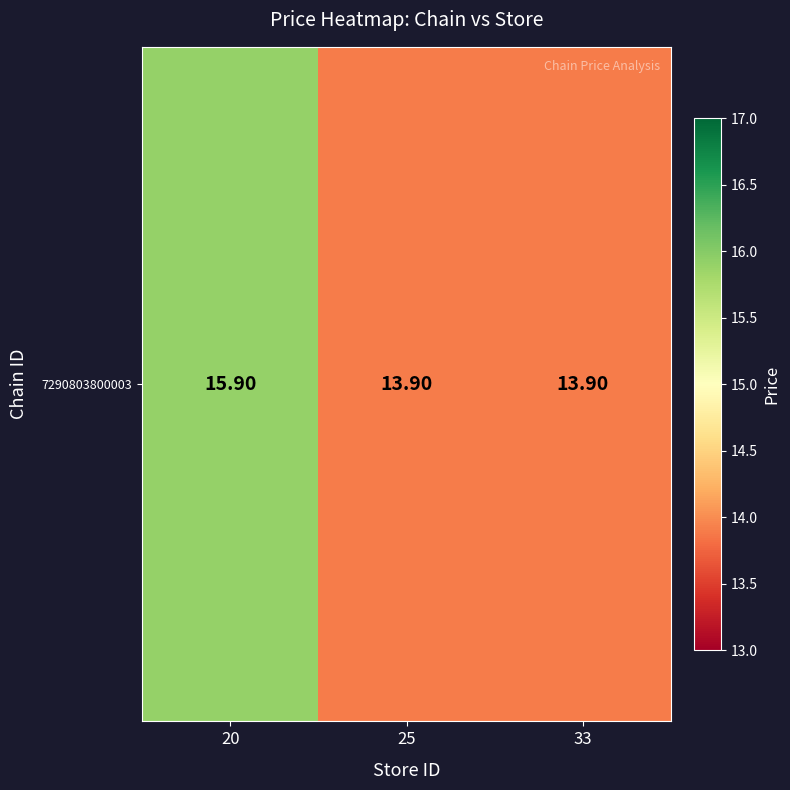

What is the change in value from 20 to 33?

-2.0